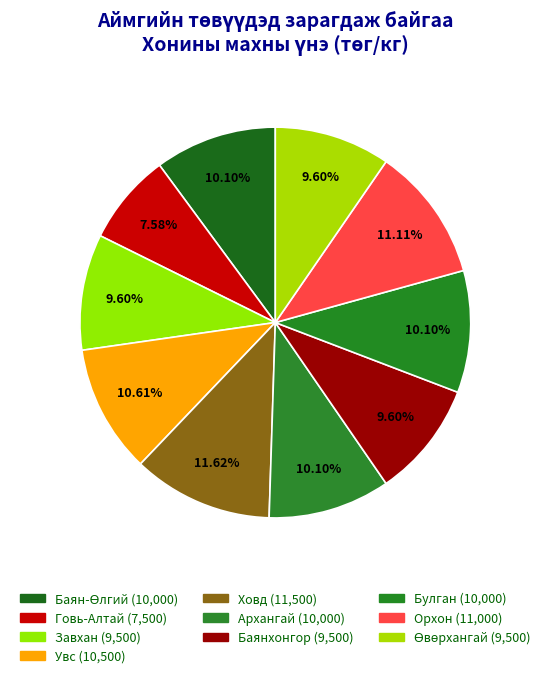

To the nearest percent, what is the difference between the largest and smallest slice percentages?

4%